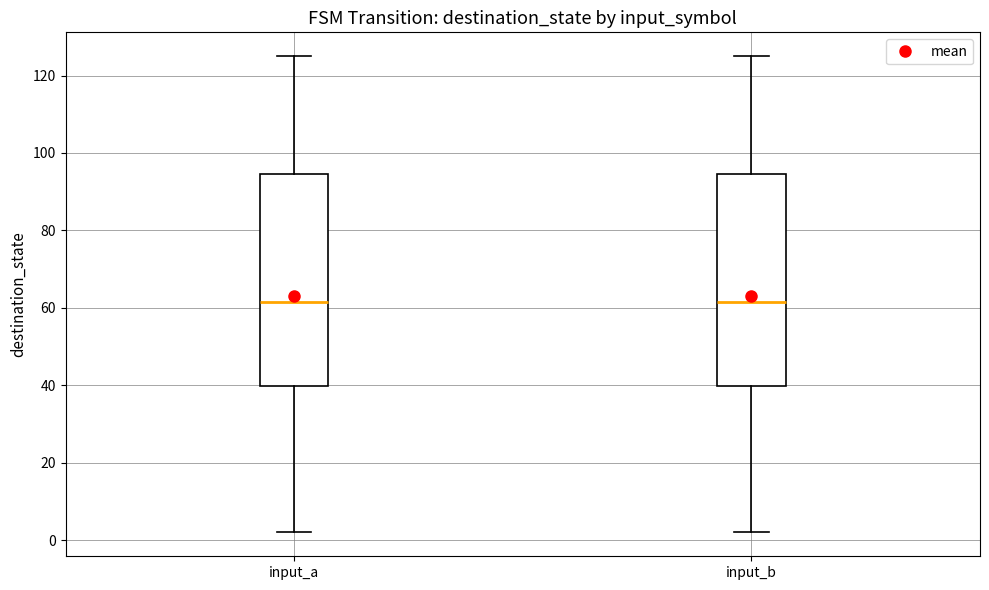

Reading left to right, transcribe this box plot: for each box, give where its median line is, the range the box spans, and where its two whiskers end, as read against the y-axis. The values are not printed on the chart, so give them approximately, as read against the axis.

input_a: median 62, box 40 to 94, whiskers 2 to 126
input_b: median 62, box 40 to 94, whiskers 2 to 126